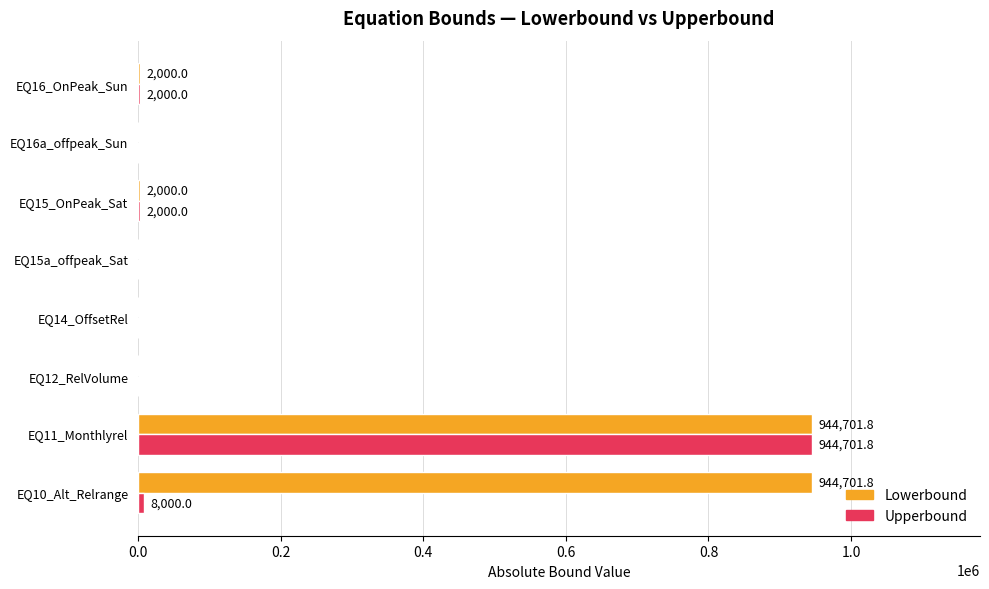

What is the sum of all Lowerbound values?

1893403.6